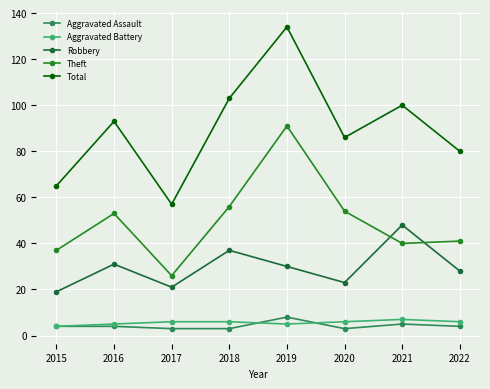

Which series has the largest range (max minus min)?

Total